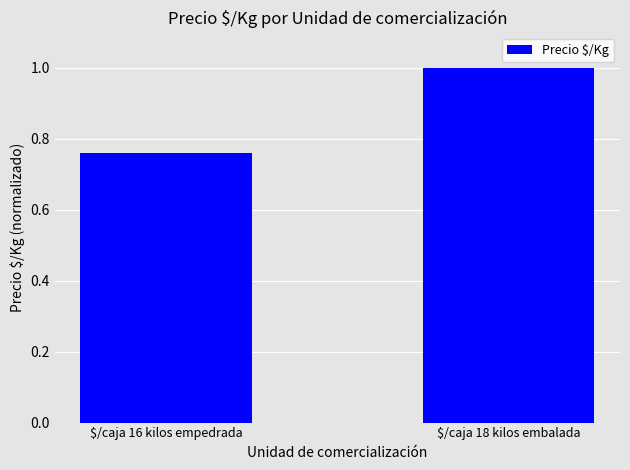

What is the label of the 1st bar from the right?

$/caja 18 kilos embalada